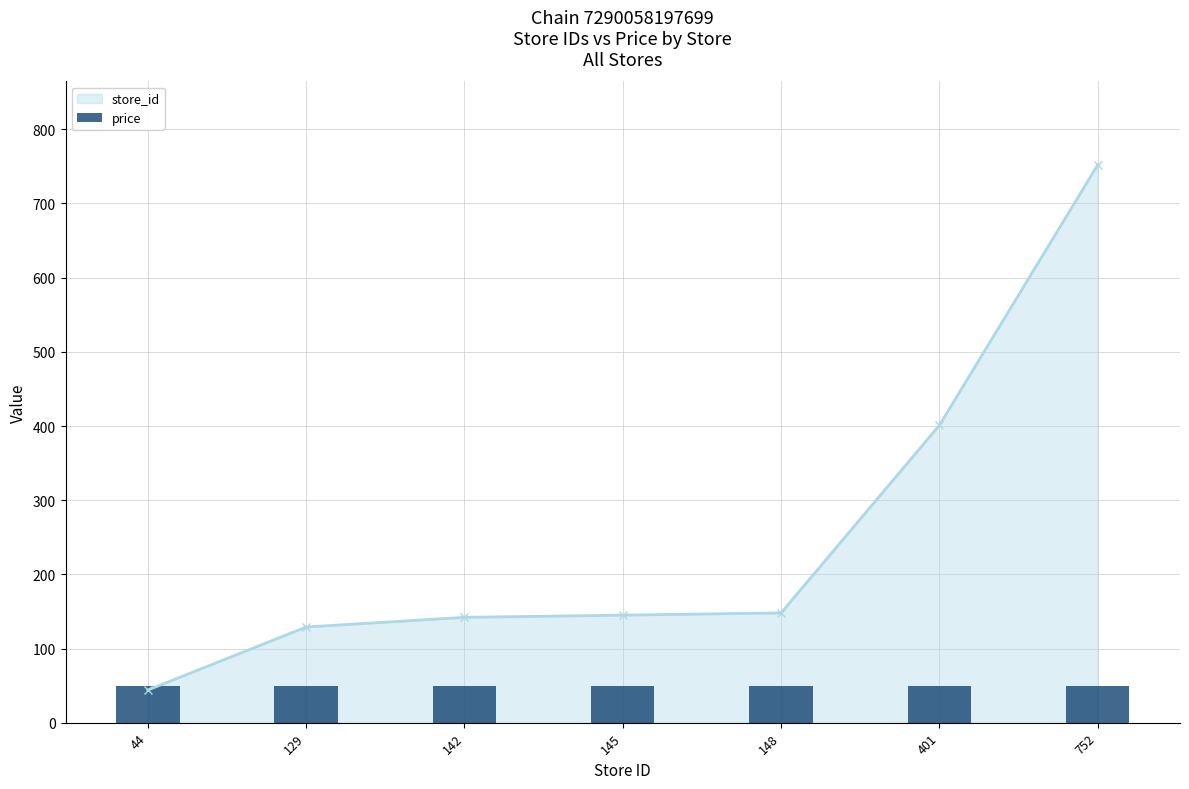

How many series are shown in this chart?

2